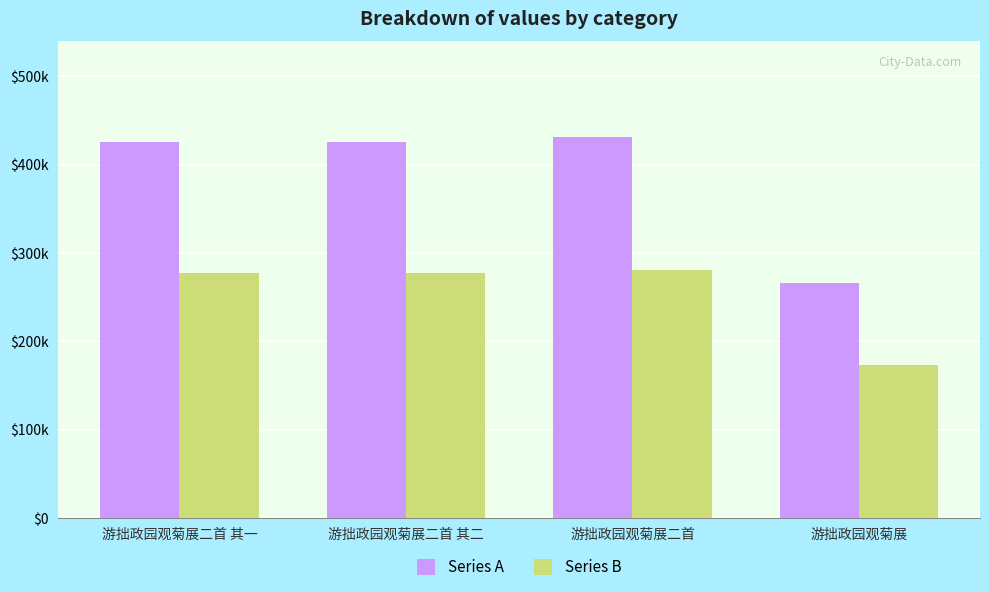

What are all the series names shown in the legend?

Series A, Series B